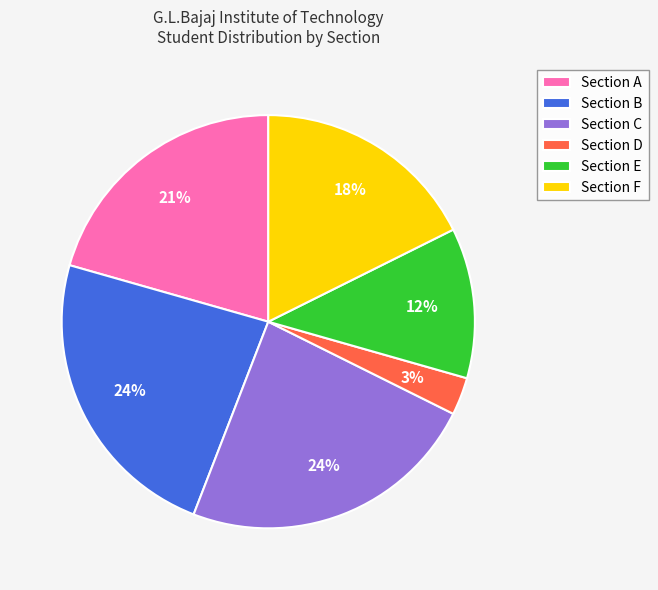

Which slice is the smallest?

Section D